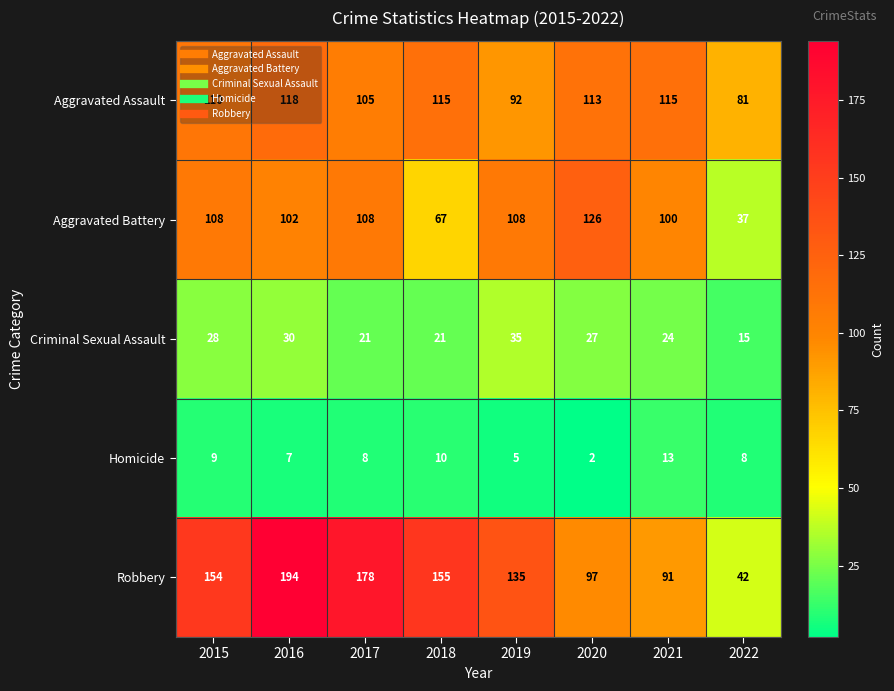

Between 2015 and 2016, which series saw the biggest shift?

Robbery